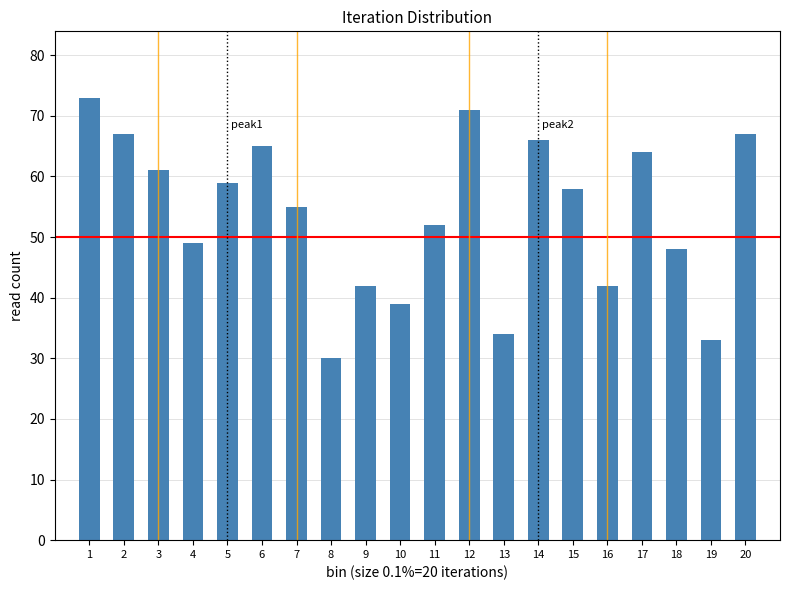

Reading left to right, extract all data points from this chart.

73	67	61	49	59	65	55	30	42	39	52	71	34	66	58	42	64	48	33	67